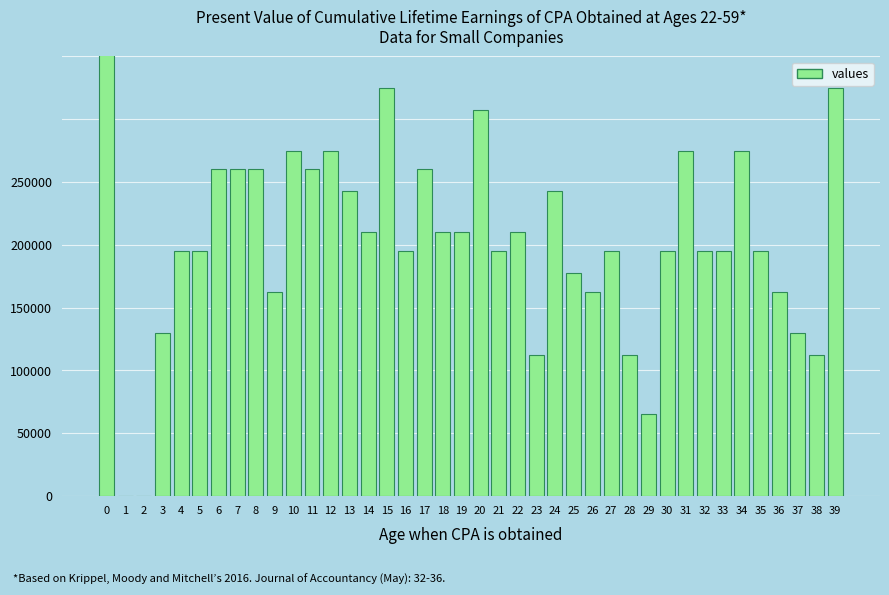

How many bars are there in total?

40